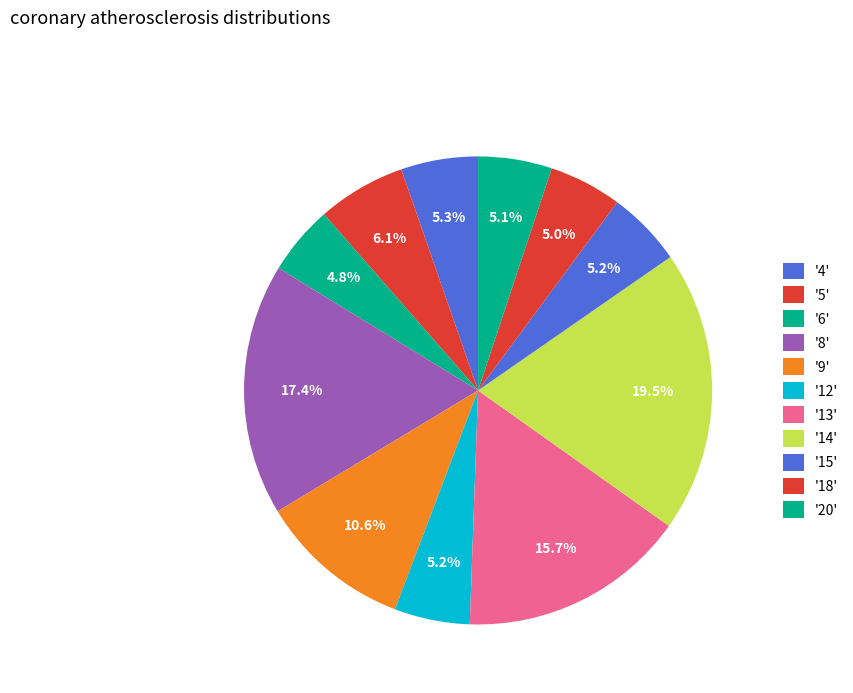

Count the number of slices in the pie.

11